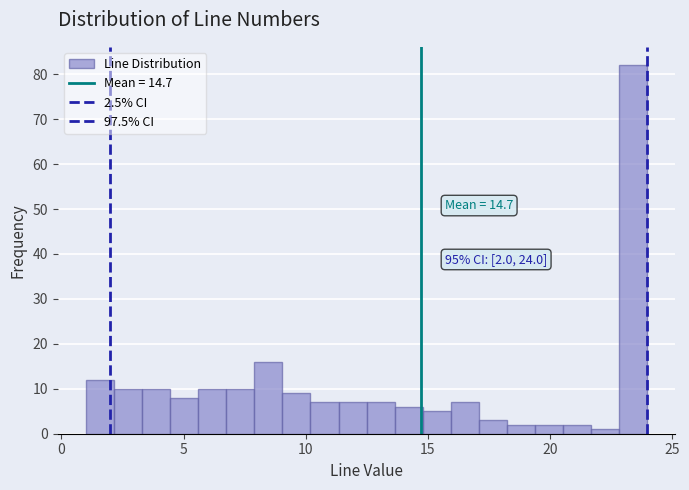

Around what value on the x-axis is the tallest bar? Give the approximate position of its centre, as read against the axis.

23.5